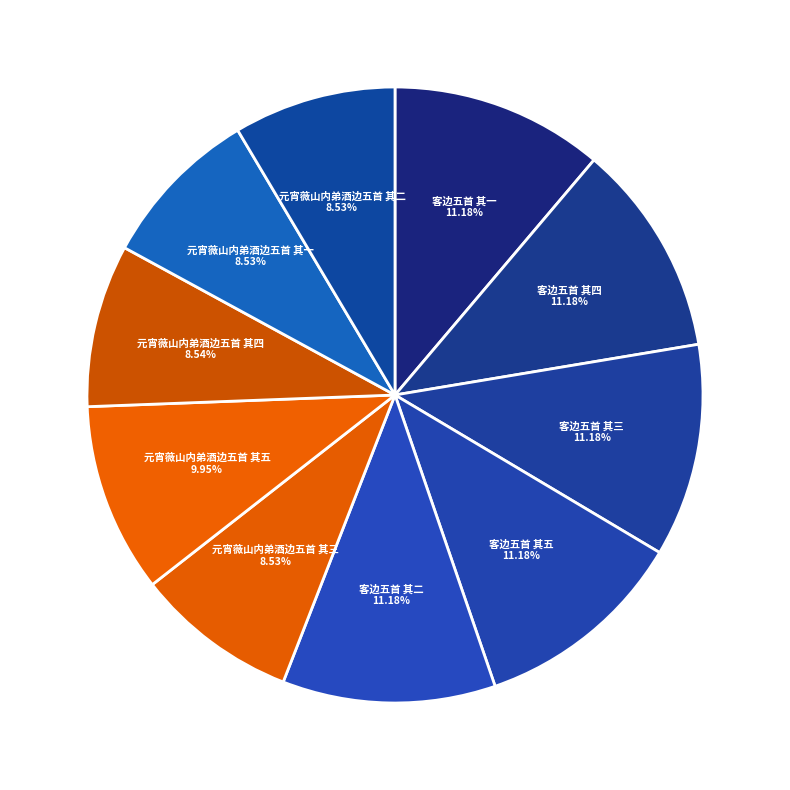

How many segments does this pie chart have?

10